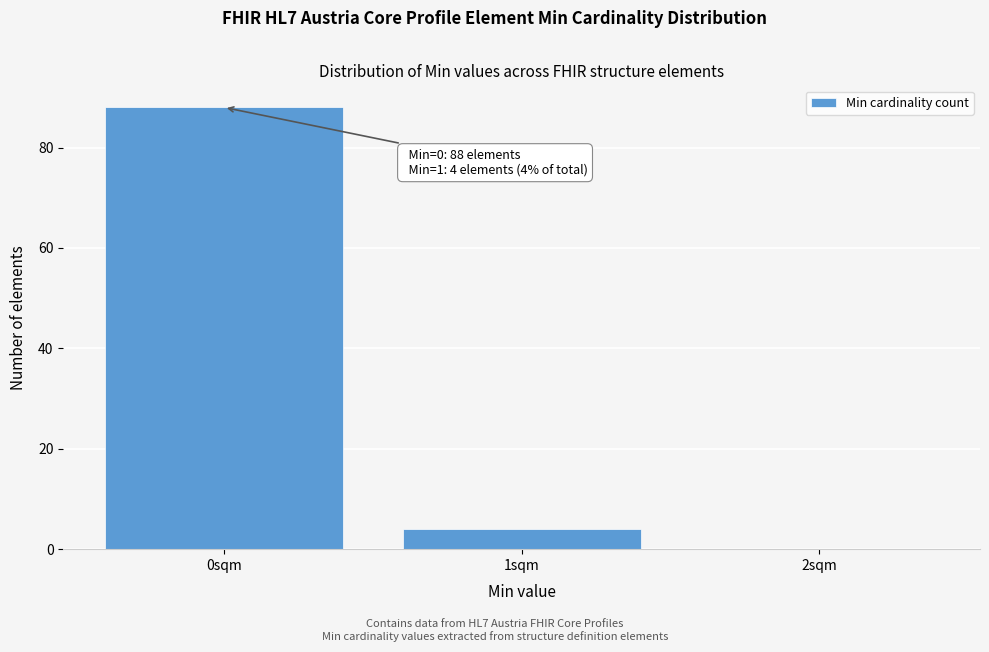

Over which range of the x-axis is the bar tallest?

-0.5 to 0.5